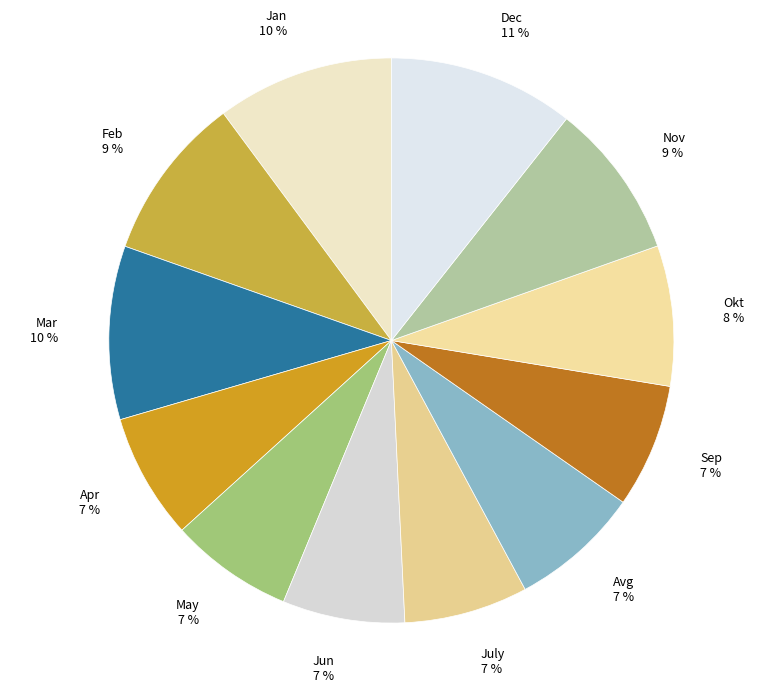

Is it true that Jun 7 % is 16% of the pie?

False